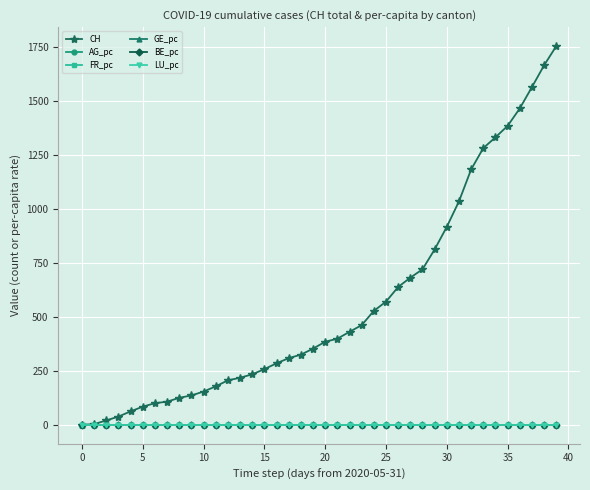

How many lines are shown in the chart?

6